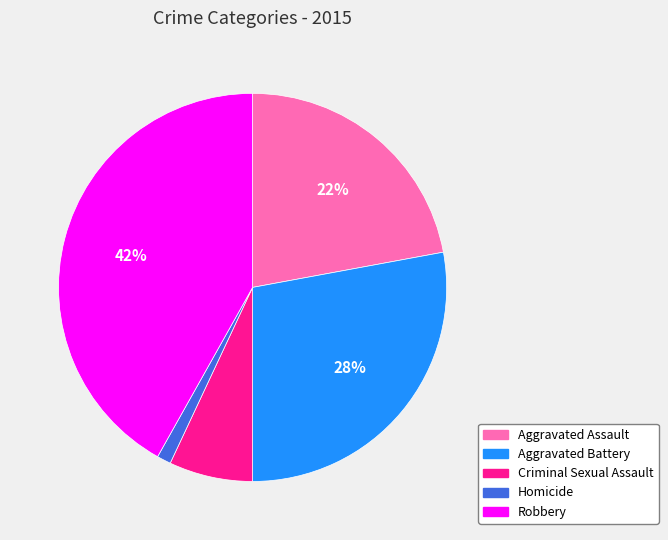

How many slices are in this pie chart?

5